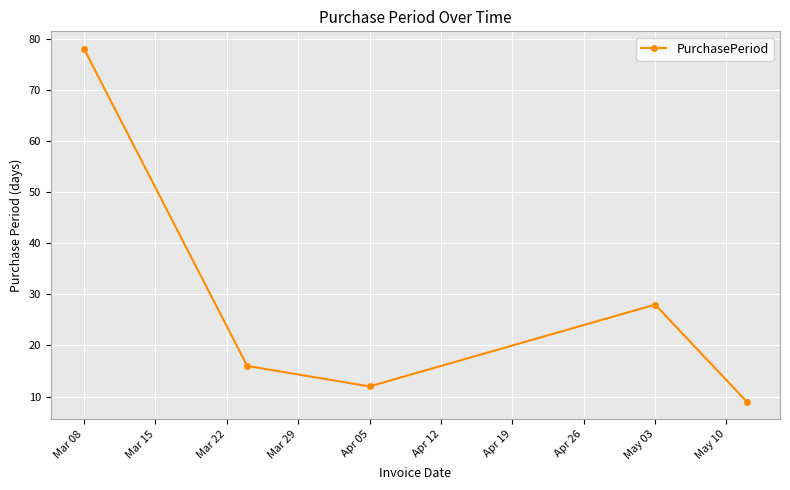

What is the sum of all values?

143